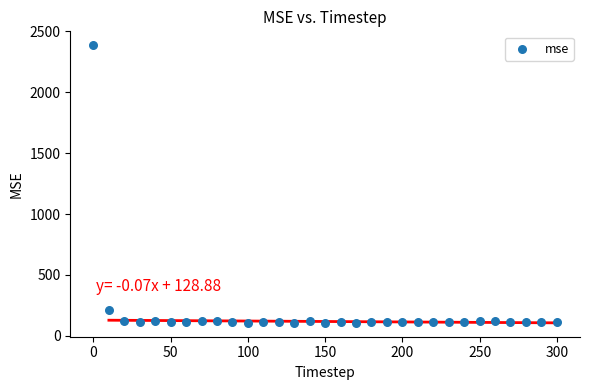

What Y value in the scatter plot is closest to 1247?

213.4